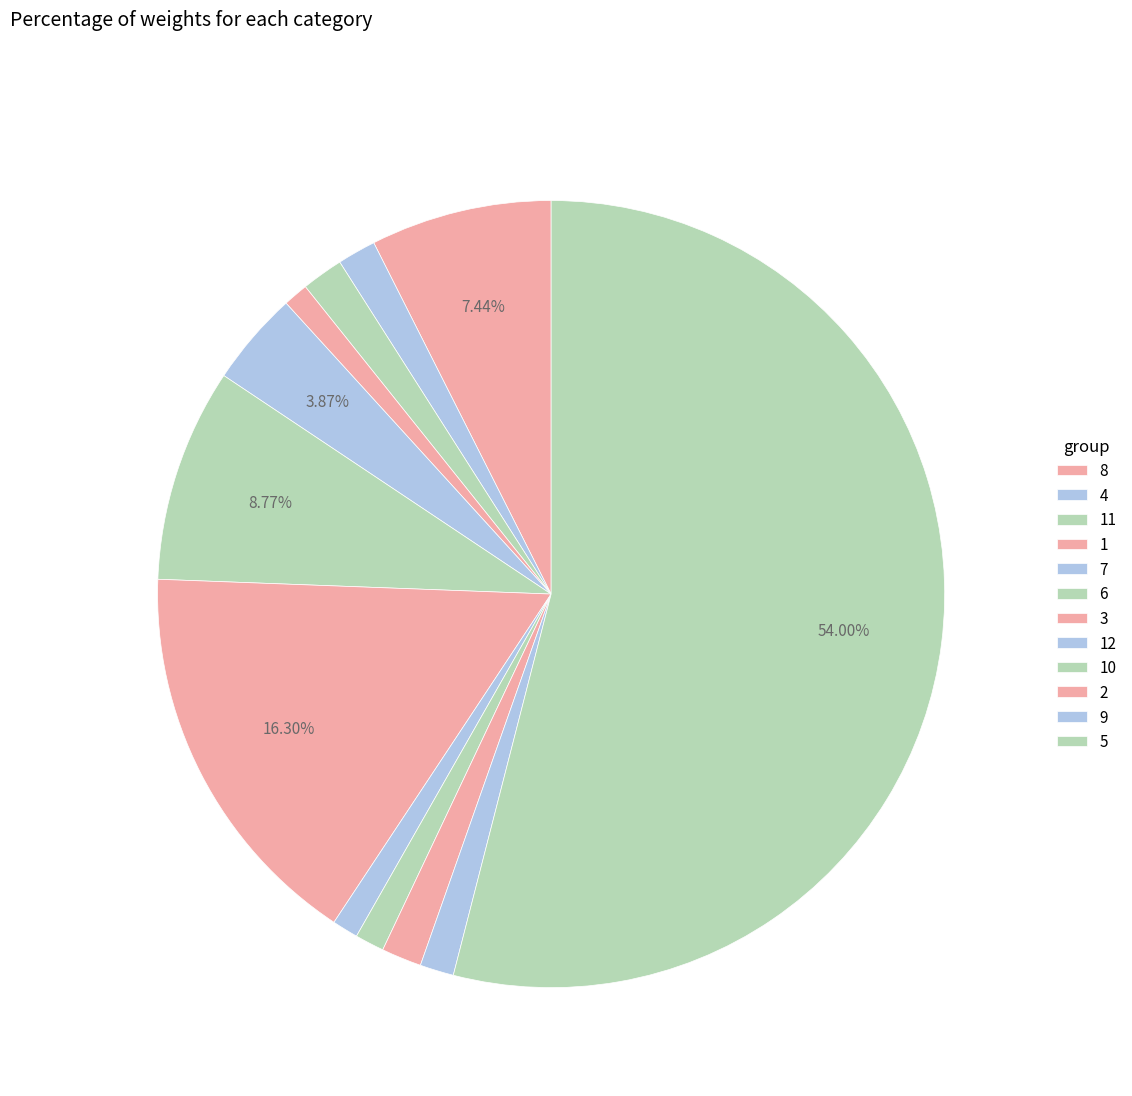

Is it true that 3 is 11% of the pie?

False